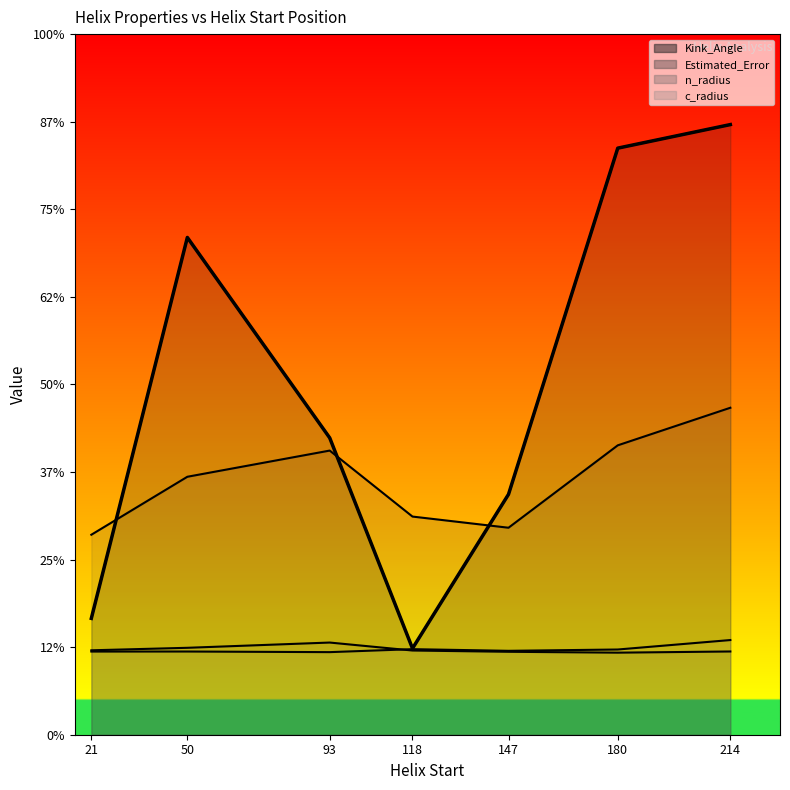

Reading left to right, what are all the values shown in this chart?

Kink_Angle: 2.7	11.4	6.8	2.0	5.5	13.4	13.9
Estimated_Error: 4.6	5.9	6.5	5.0	4.7	6.6	7.5
n_radius: 1.9	2.0	2.1	1.9	1.9	1.9	1.9
c_radius: 1.9	1.9	1.9	2.0	1.9	1.9	2.2